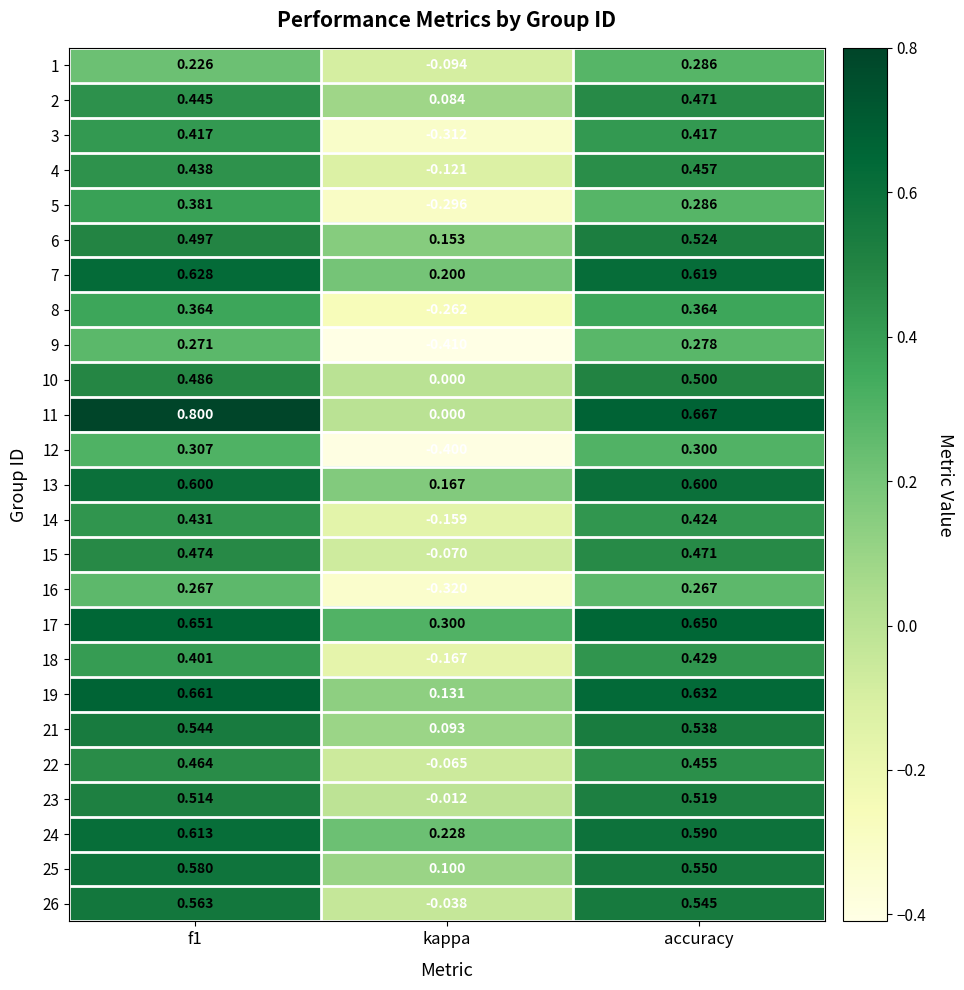

Is the value of 17 at accuracy greater than the value of 15 at f1?

Yes